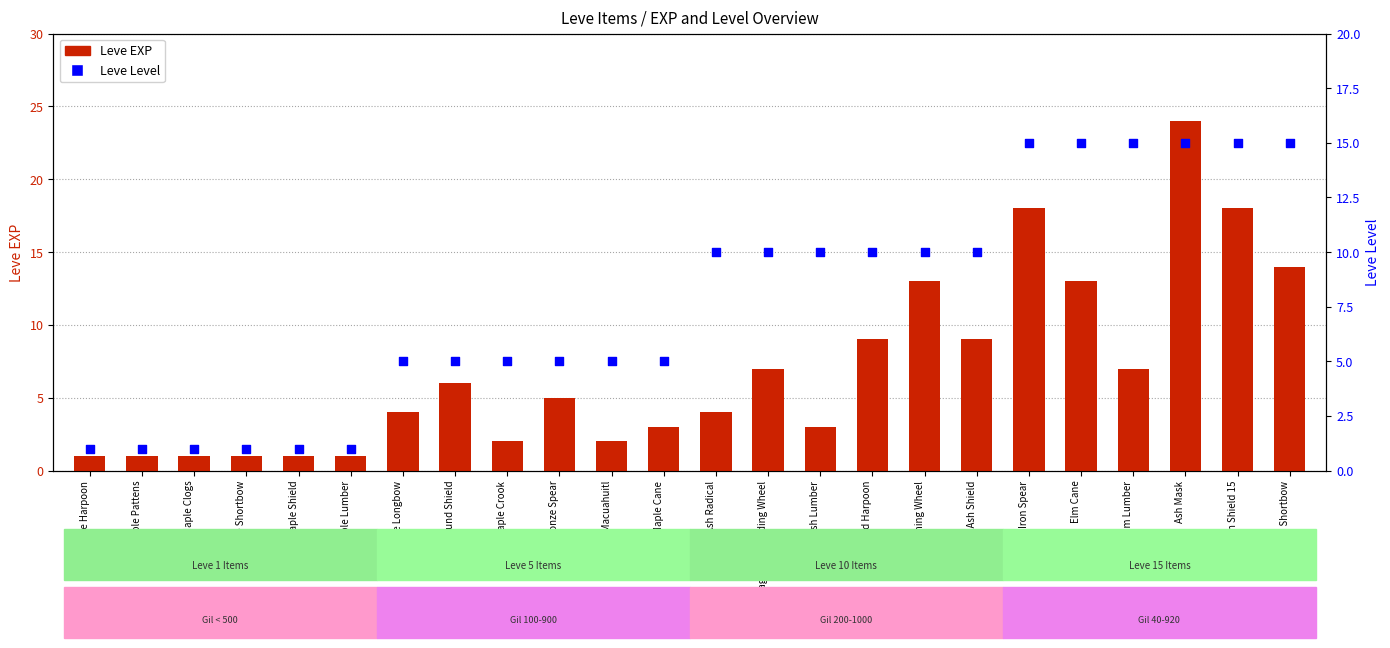

Which series has the largest total across all categories?

Leve Level